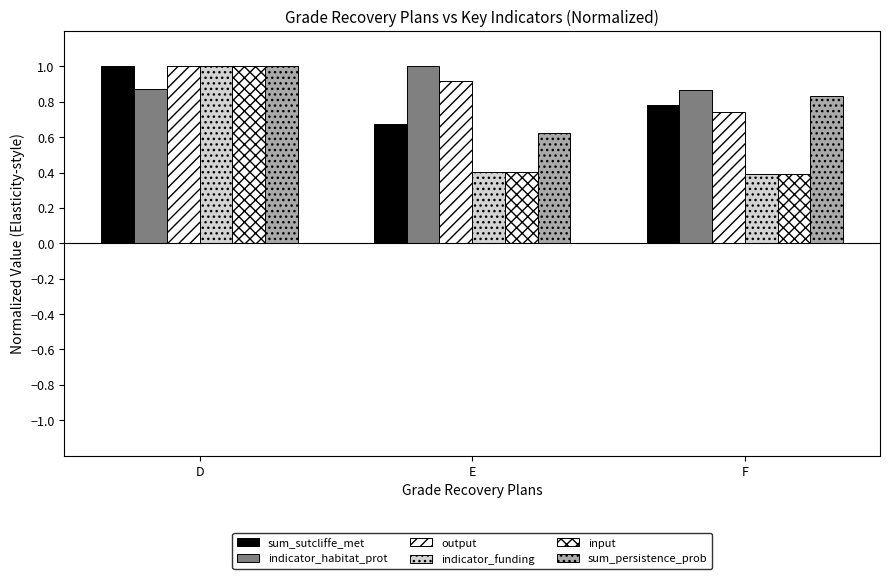

How many bars are there in each group?

6